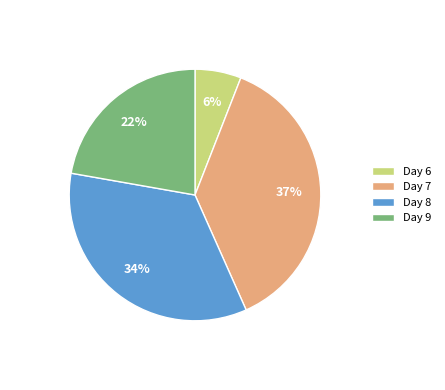

How many slices are in this pie chart?

4